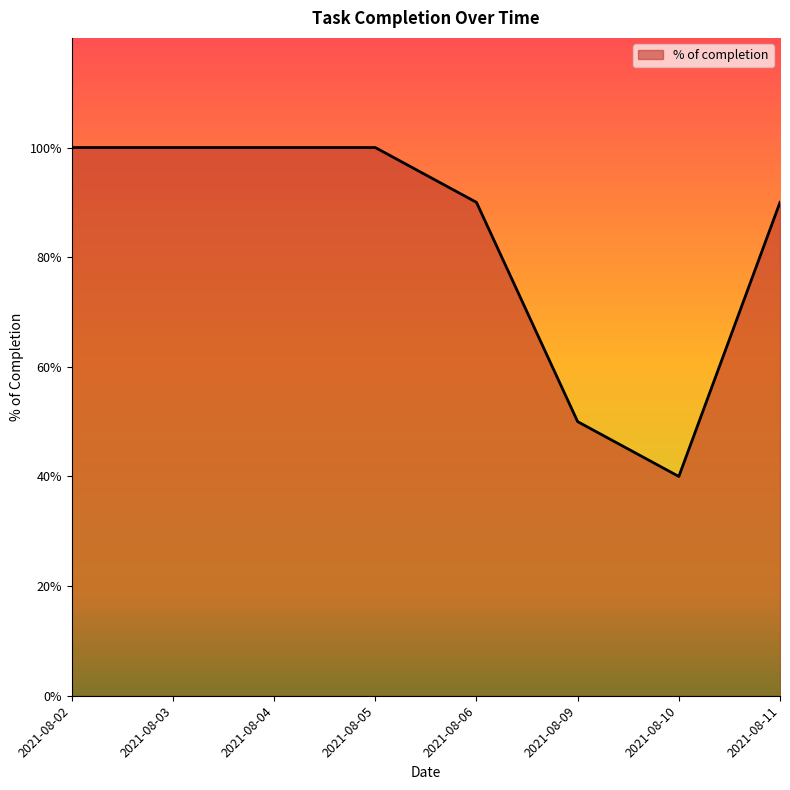

True or false: the data shows 1.5 at 2021-08-11.

False